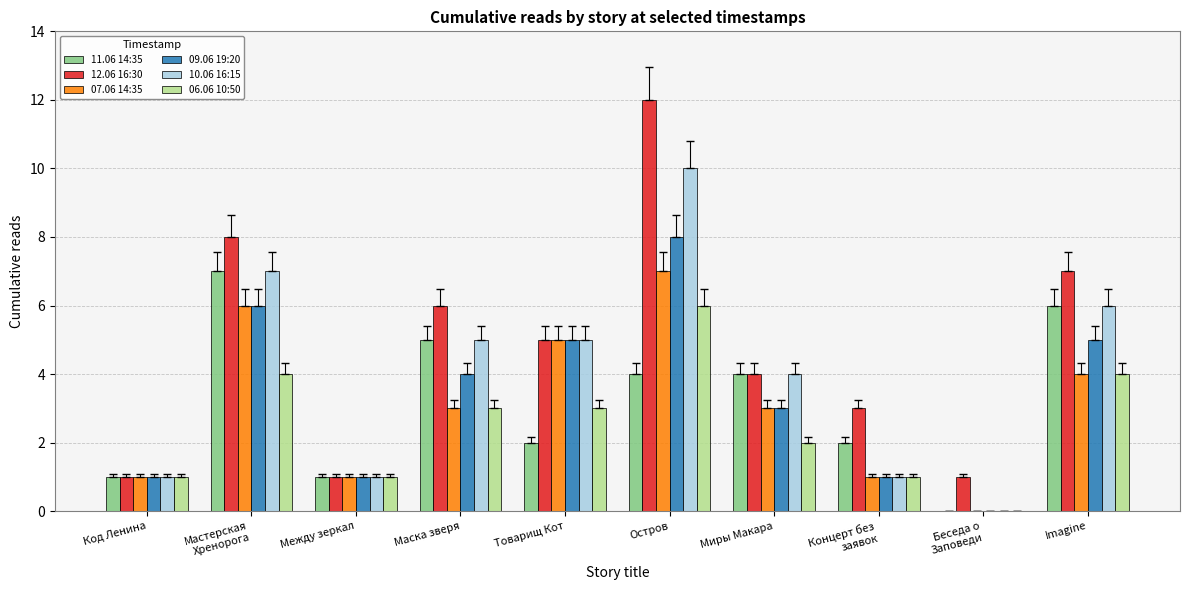

What is the total value across all series at Товарищ Кот?

25